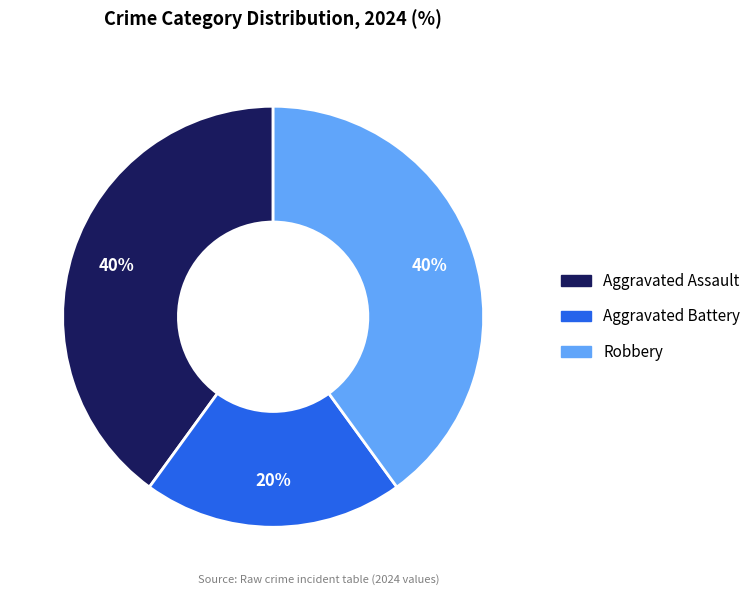

Does Aggravated Assault account for over 50% of the chart?

No